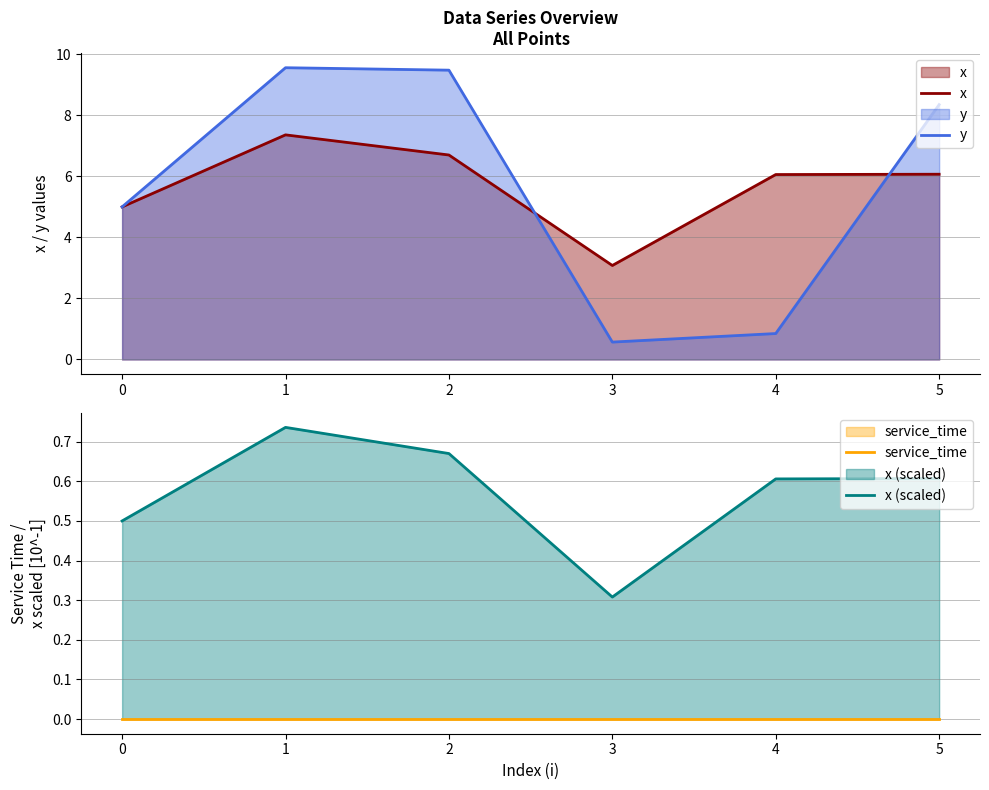

What is the average value of the y series?

5.6